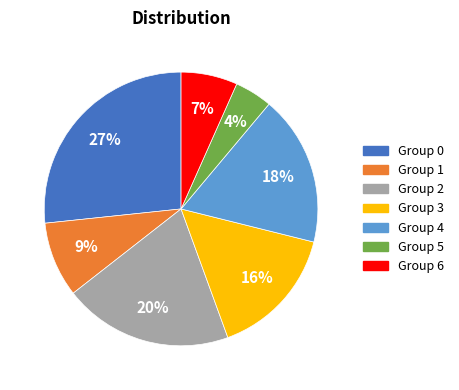

Is there a majority slice in this chart?

No